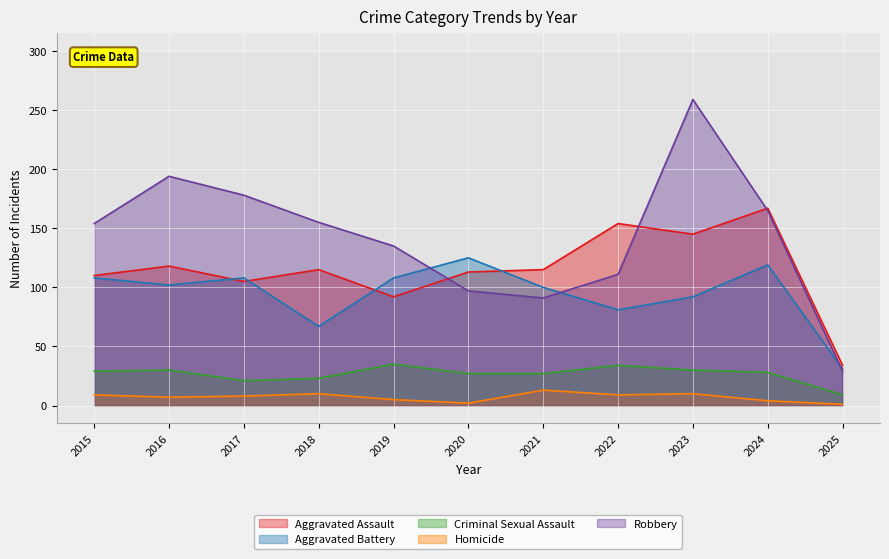

What is the minimum value for Robbery?

29